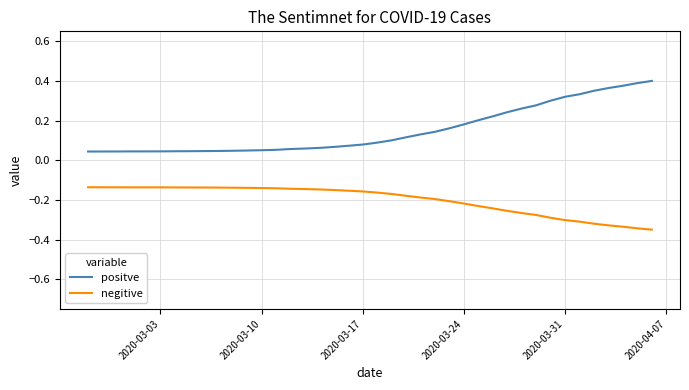

Which series has the largest total across all categories?

positve